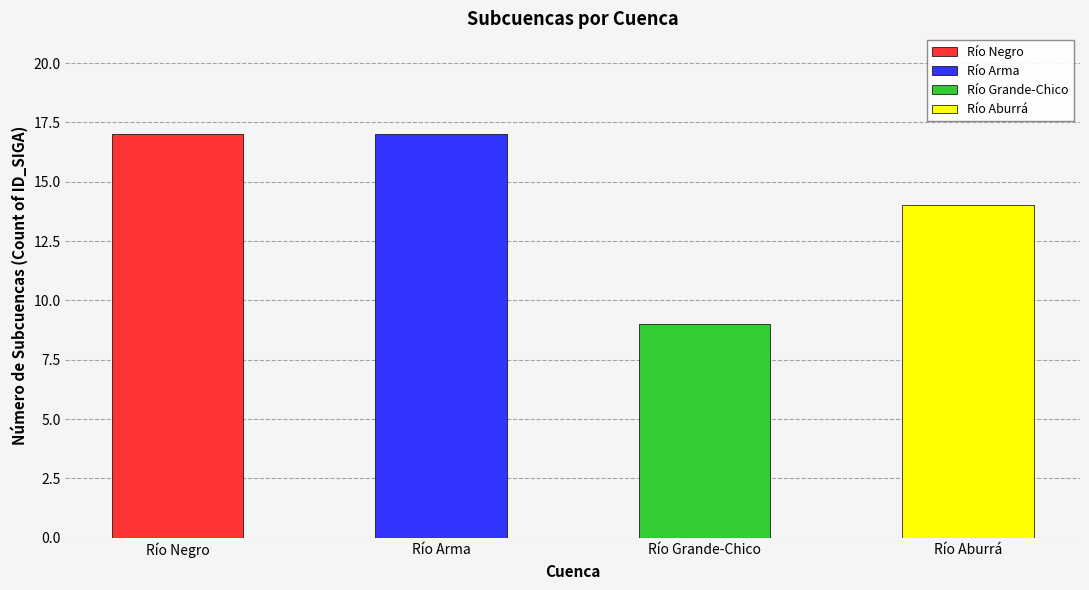

How many data points are less than 17?

2